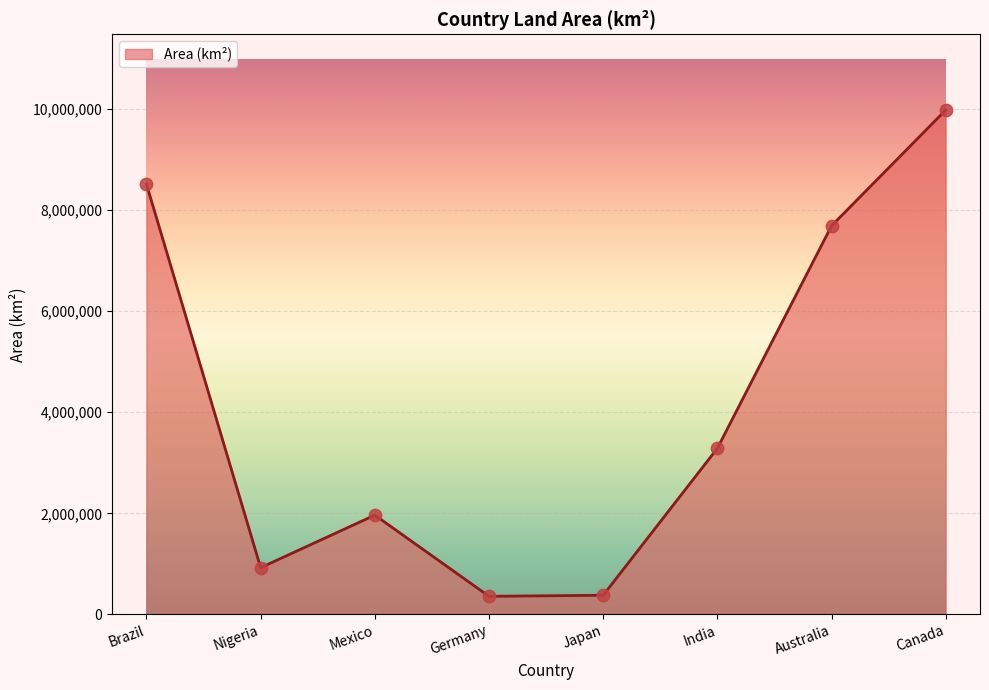

Between Nigeria and Japan, which is larger?

Nigeria